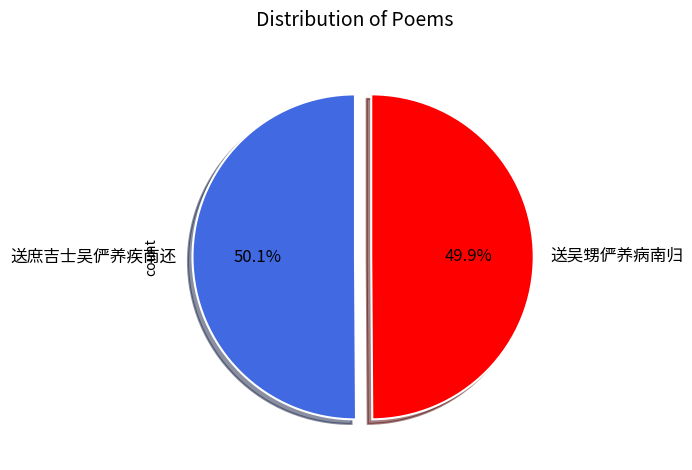

To the nearest percent, what is the combined percentage of 送吴甥俨养病南归 and 送庶吉士吴俨养疾南还?

100%